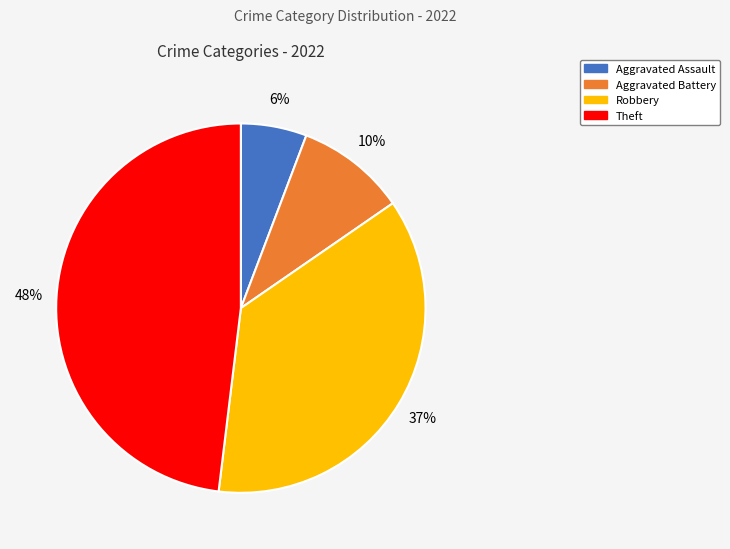

Is the sum of Robbery and Theft greater than half?

Yes